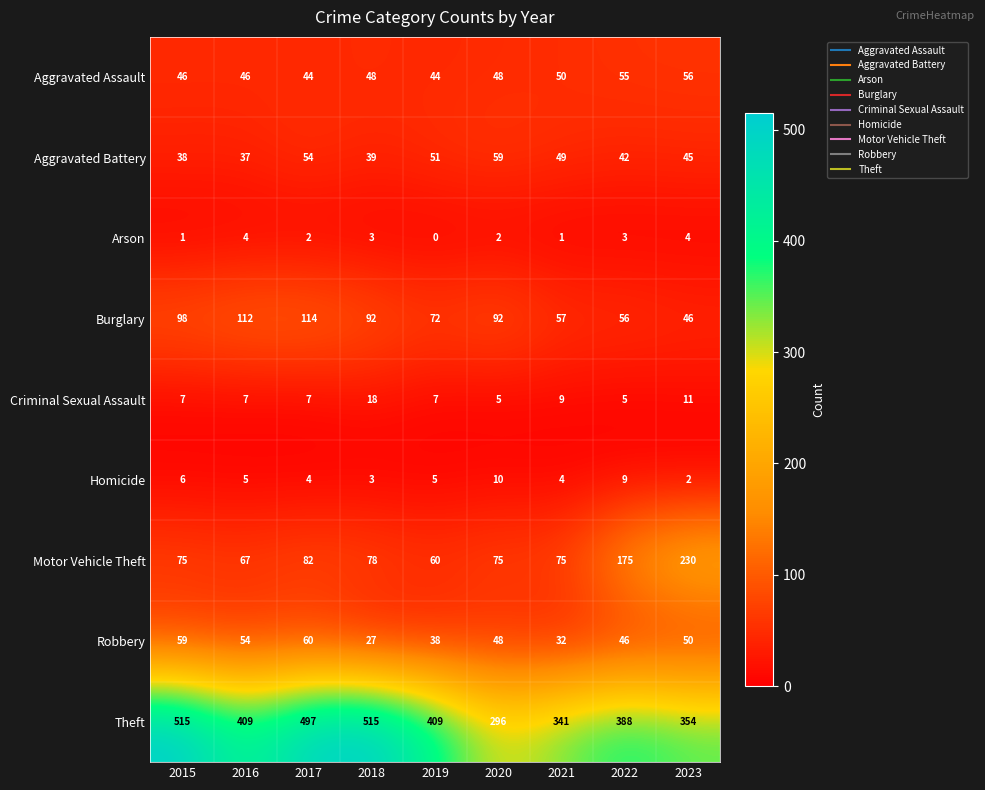

What is the difference between the maximum and second lowest values in the Arson series?

3